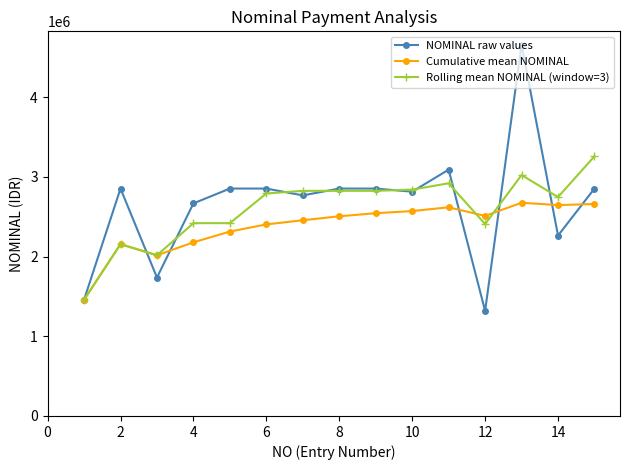

True or false: Rolling mean NOMINAL (window=3) has more than 2 interior local peaks.

True